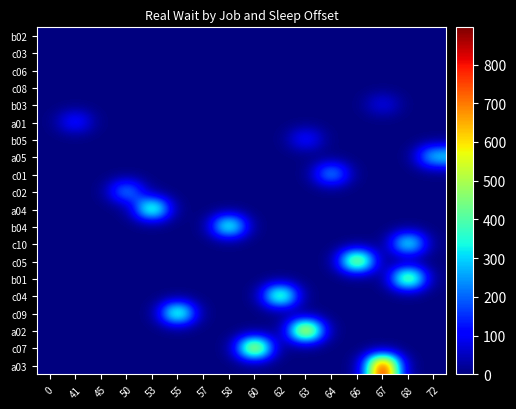

Between 64 and 60, which is larger?

64